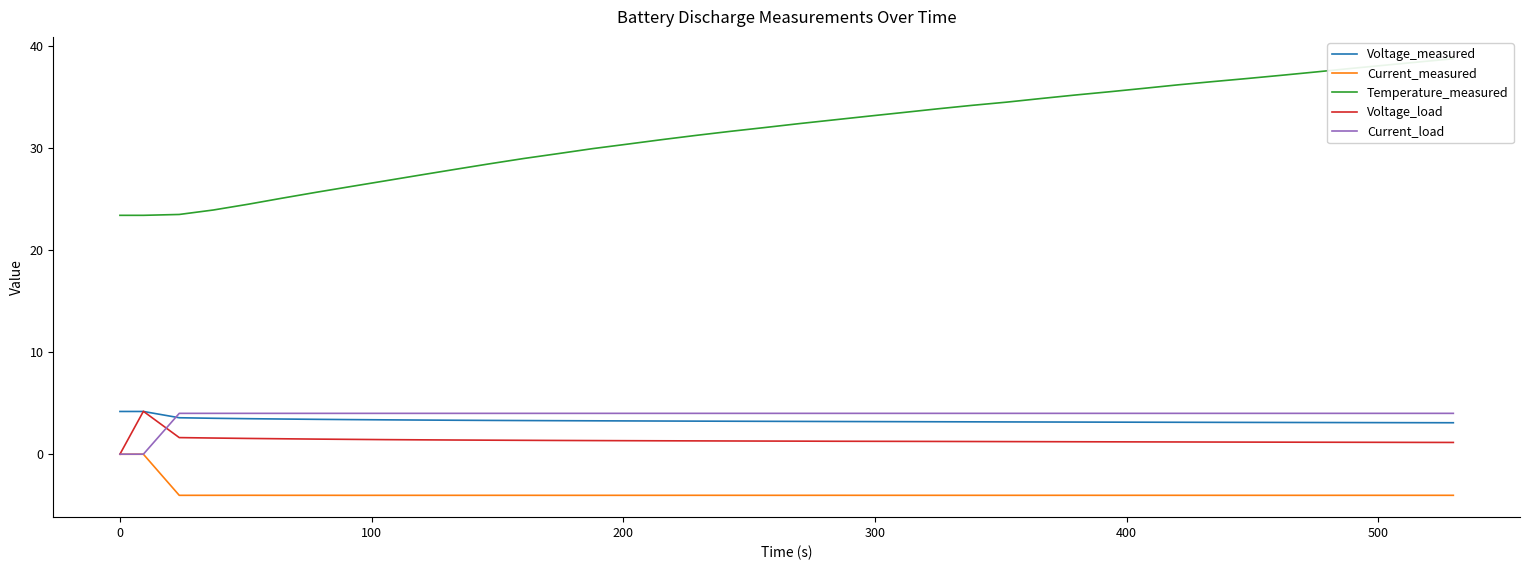

What are all the series names shown in the legend?

Voltage_measured, Current_measured, Temperature_measured, Voltage_load, Current_load